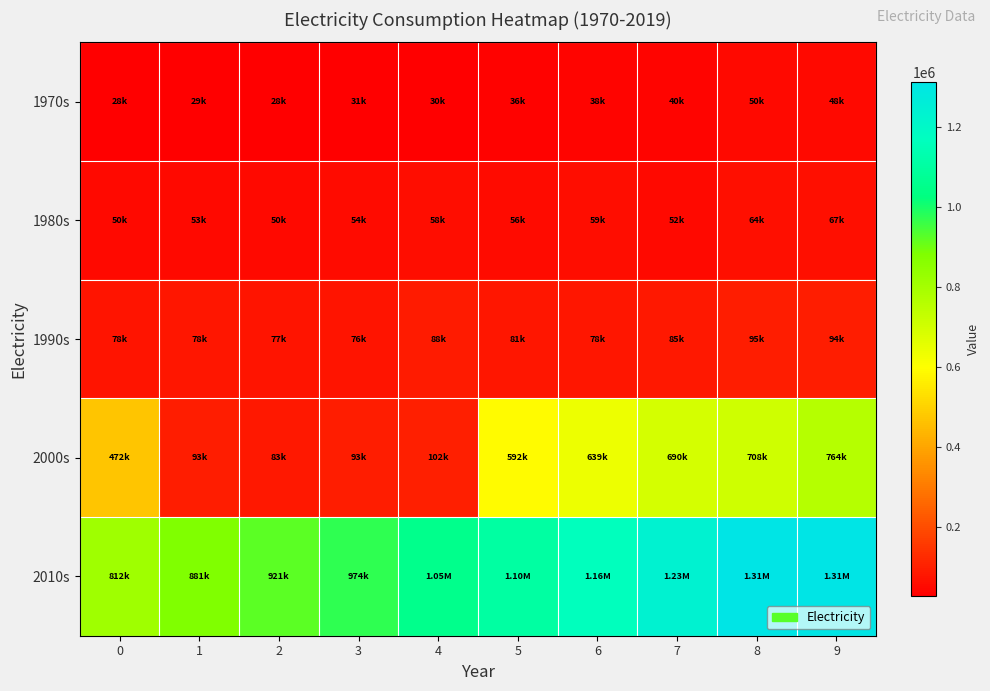

At how many categories does at least one series exceed 657909?

10